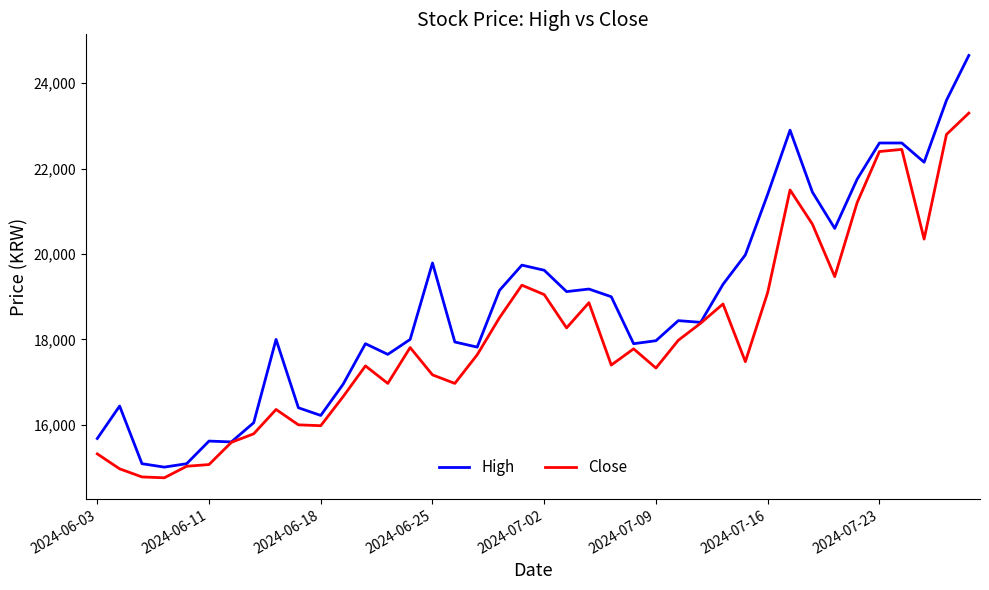

Which series has the largest total across all categories?

High